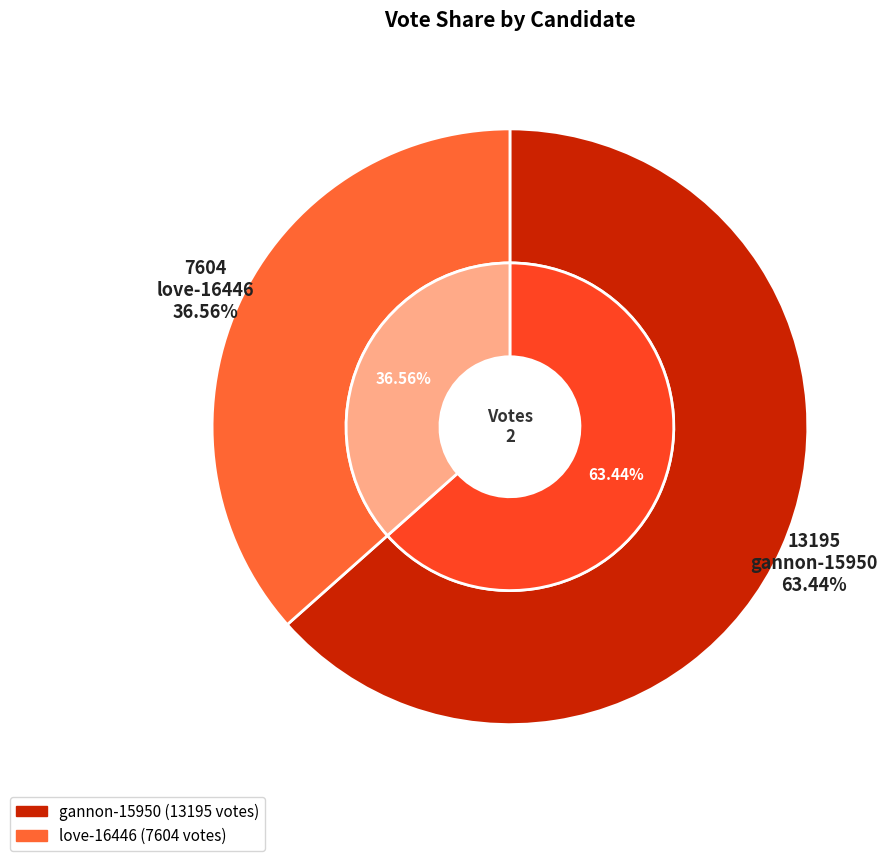

To the nearest percent, what portion does love-16446 represent?

37%